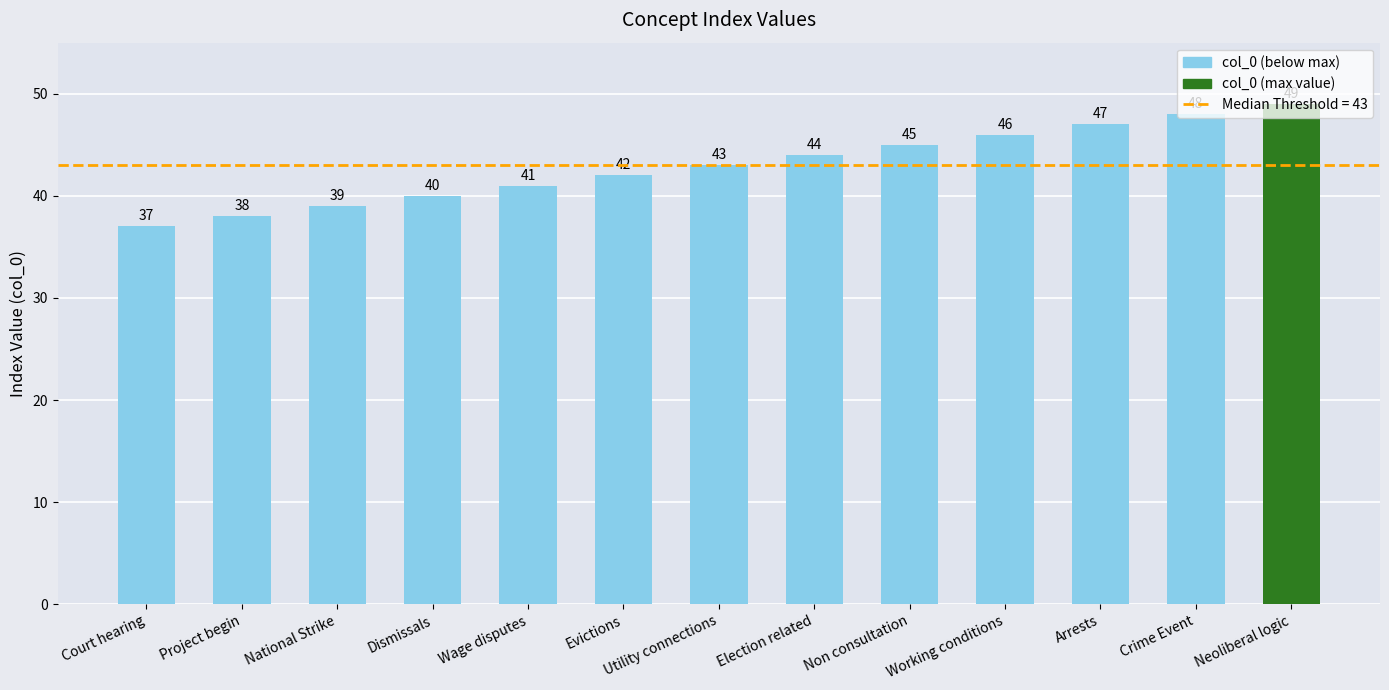

The value at Project begin is 65. True or false?

False